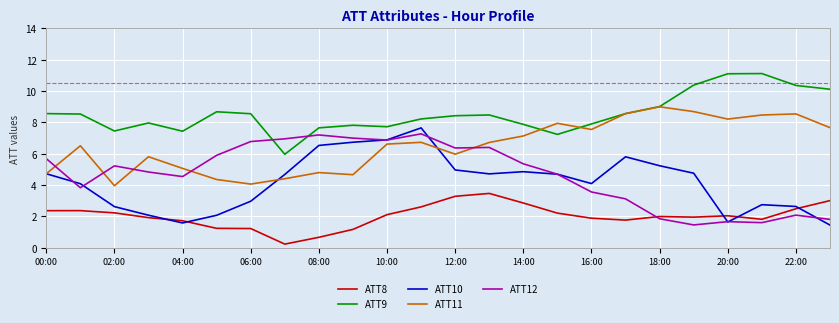

Which series has the largest total across all categories?

ATT9